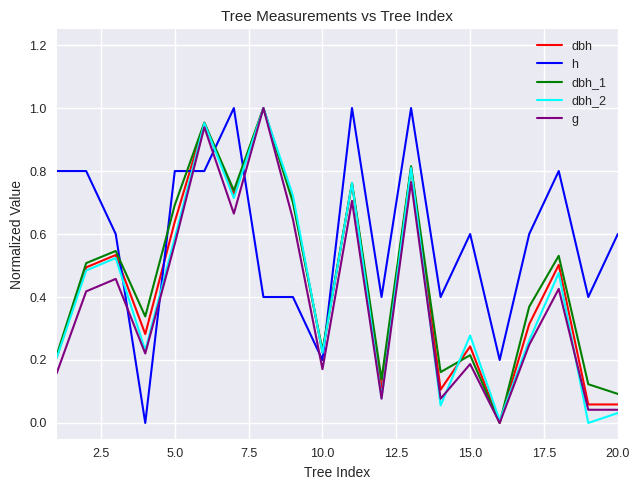

True or false: dbh and dbh_1 cross at least once.

True